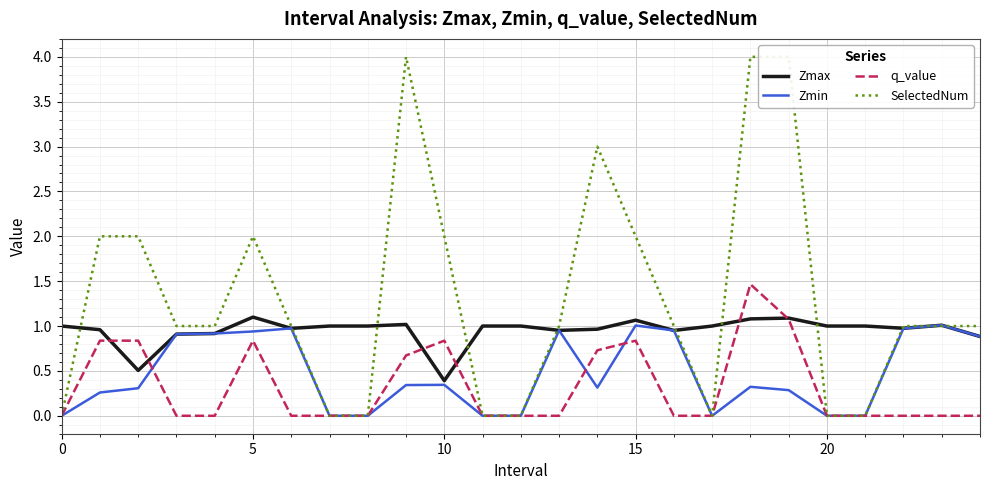

Is it true that q_value equals 0.0 at 20?

True